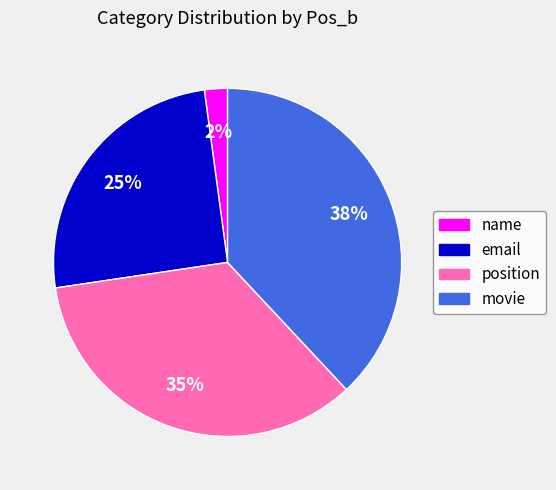

Which category has the smallest portion of the pie?

name